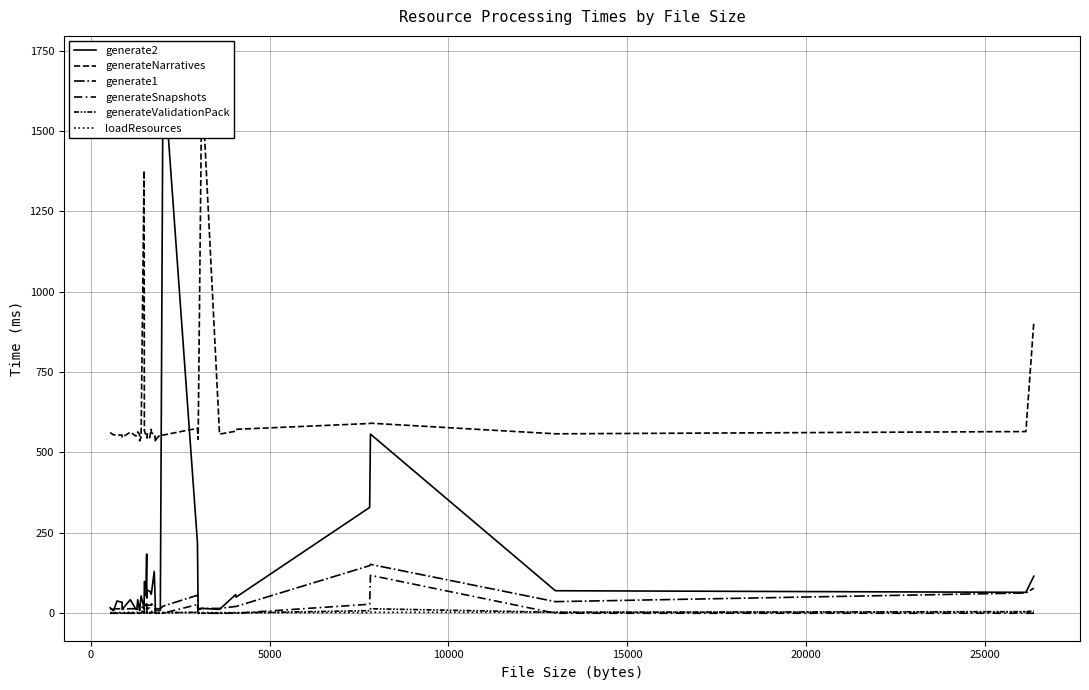

Is the value of generate2 at 15000 greater than the value of generateValidationPack at 19?

Yes